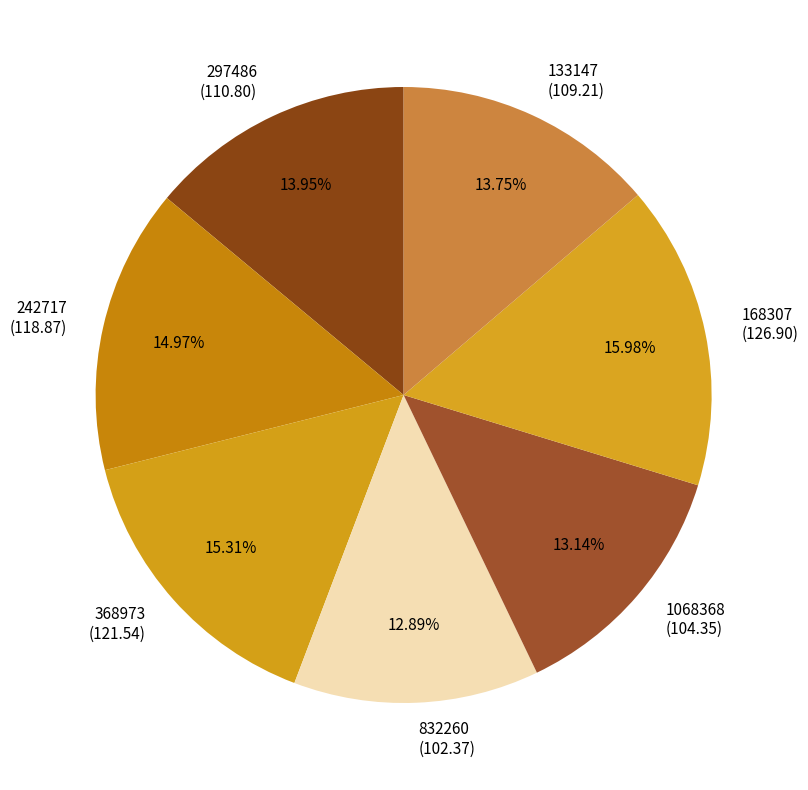

What is the largest slice in the pie chart?

168307